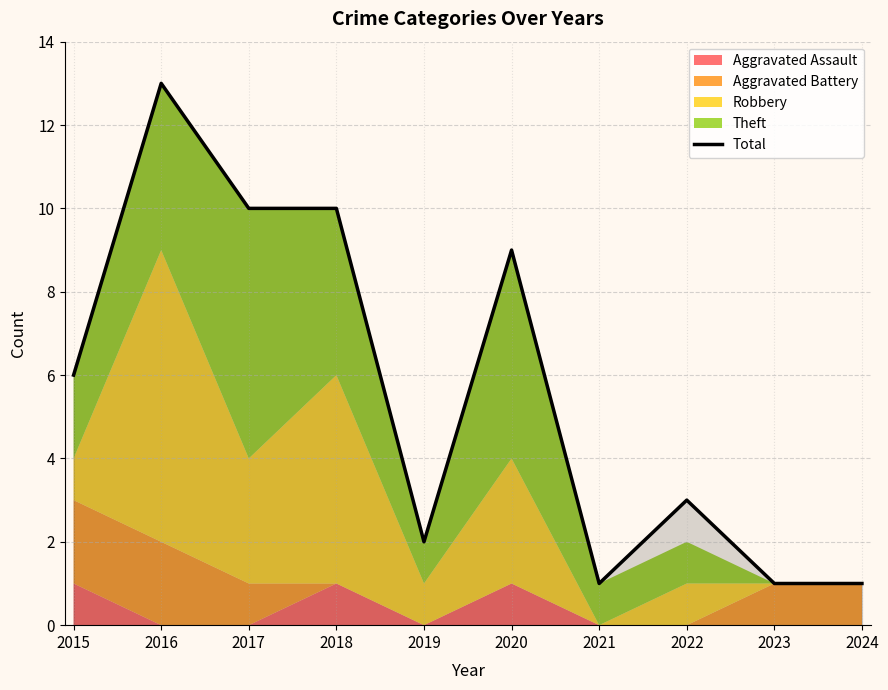

The value at 2022 is 3. True or false?

True